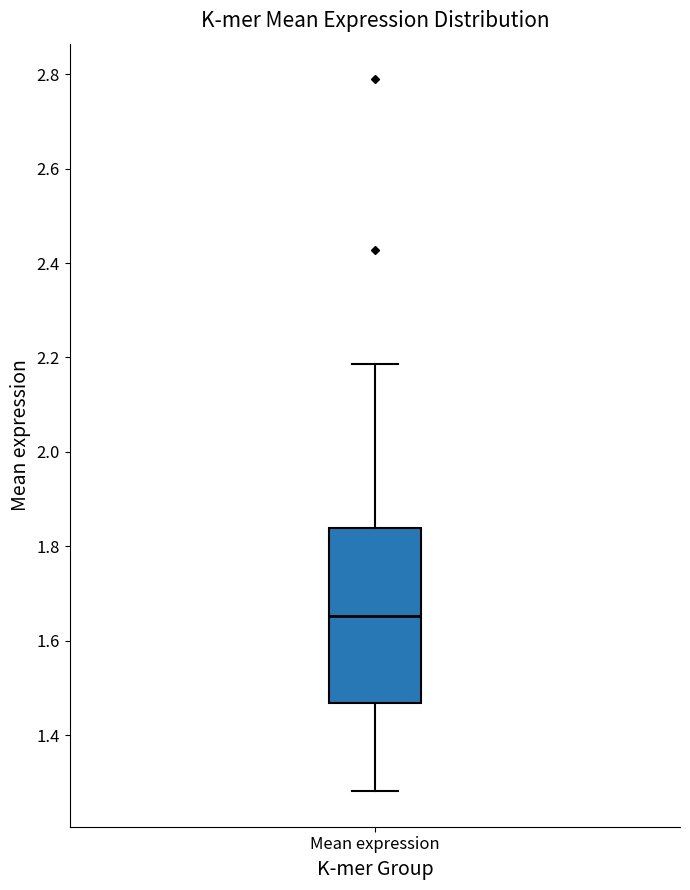

Transcribe this box plot: give where the median line is, the range the box spans, and where the two whiskers end, as read against the y-axis. The values are not printed on the chart, so give them approximately, as read against the axis.

median 1.66, box 1.46 to 1.84, whiskers 1.28 to 2.18